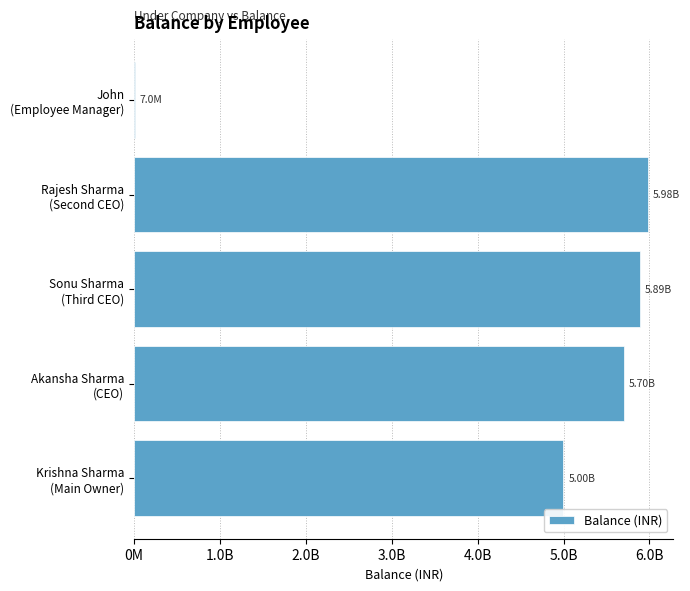

Are the bars horizontal?

Yes